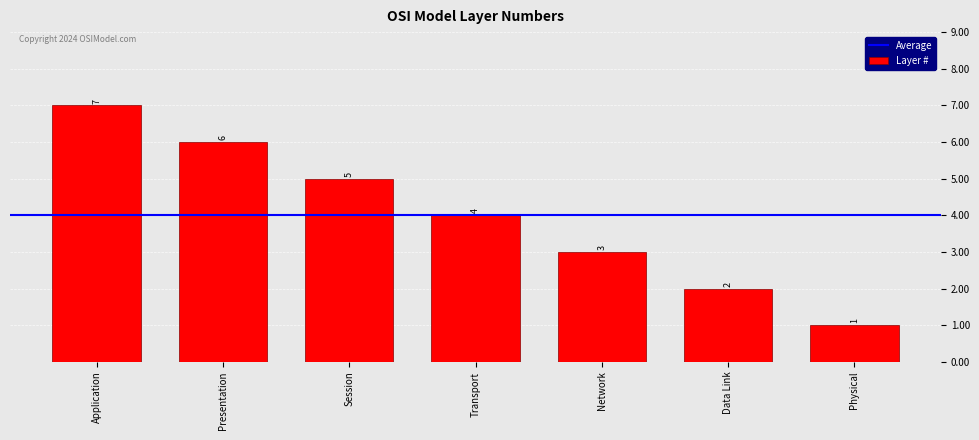

Read the value at Physical.

1